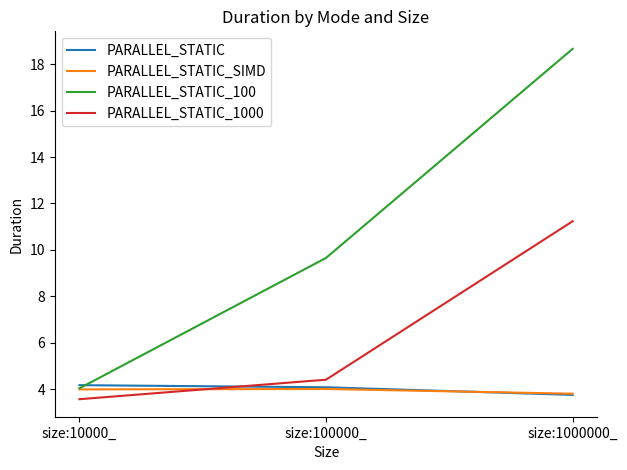

Which series has the largest range (max minus min)?

PARALLEL_STATIC_100